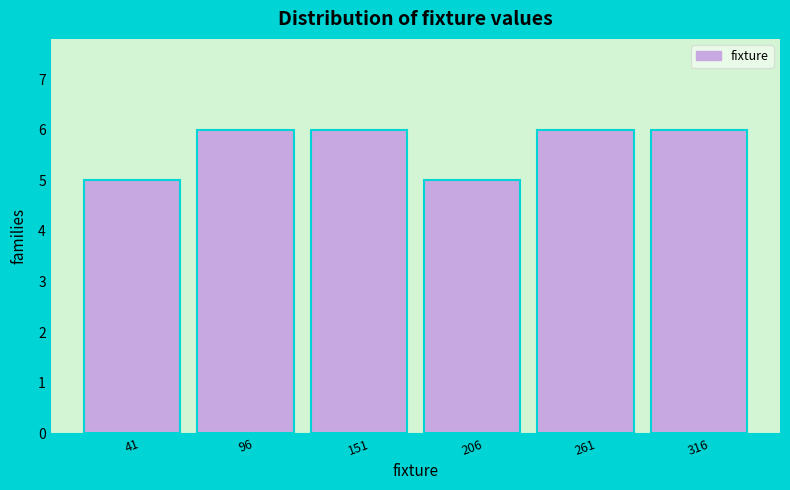

Reading left to right, list all the values displayed in this chart.

41=5	96=6	151=6	206=5	261=6	316=6